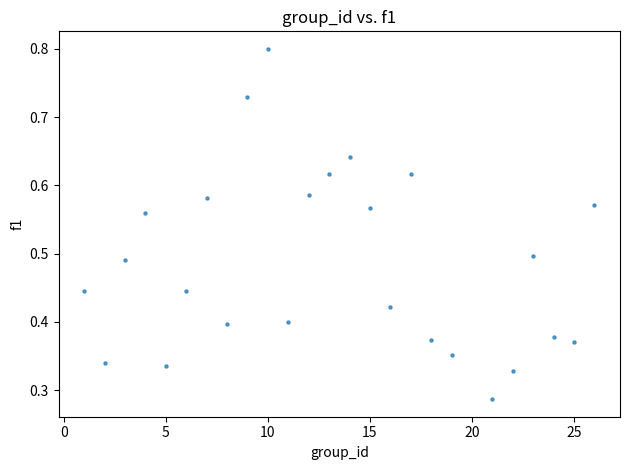

What is the range of X values (max minus min)?

25.0